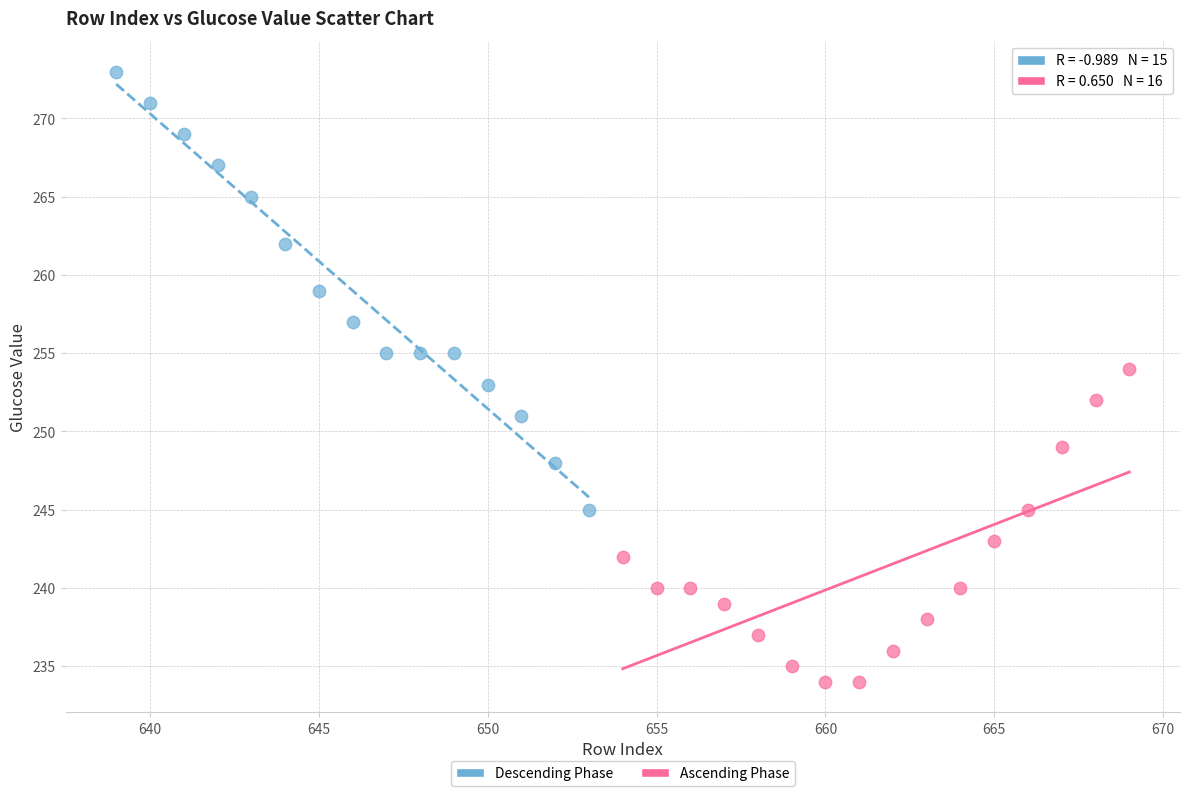

Which series reaches the minimum Y coordinate?

Ascending Phase